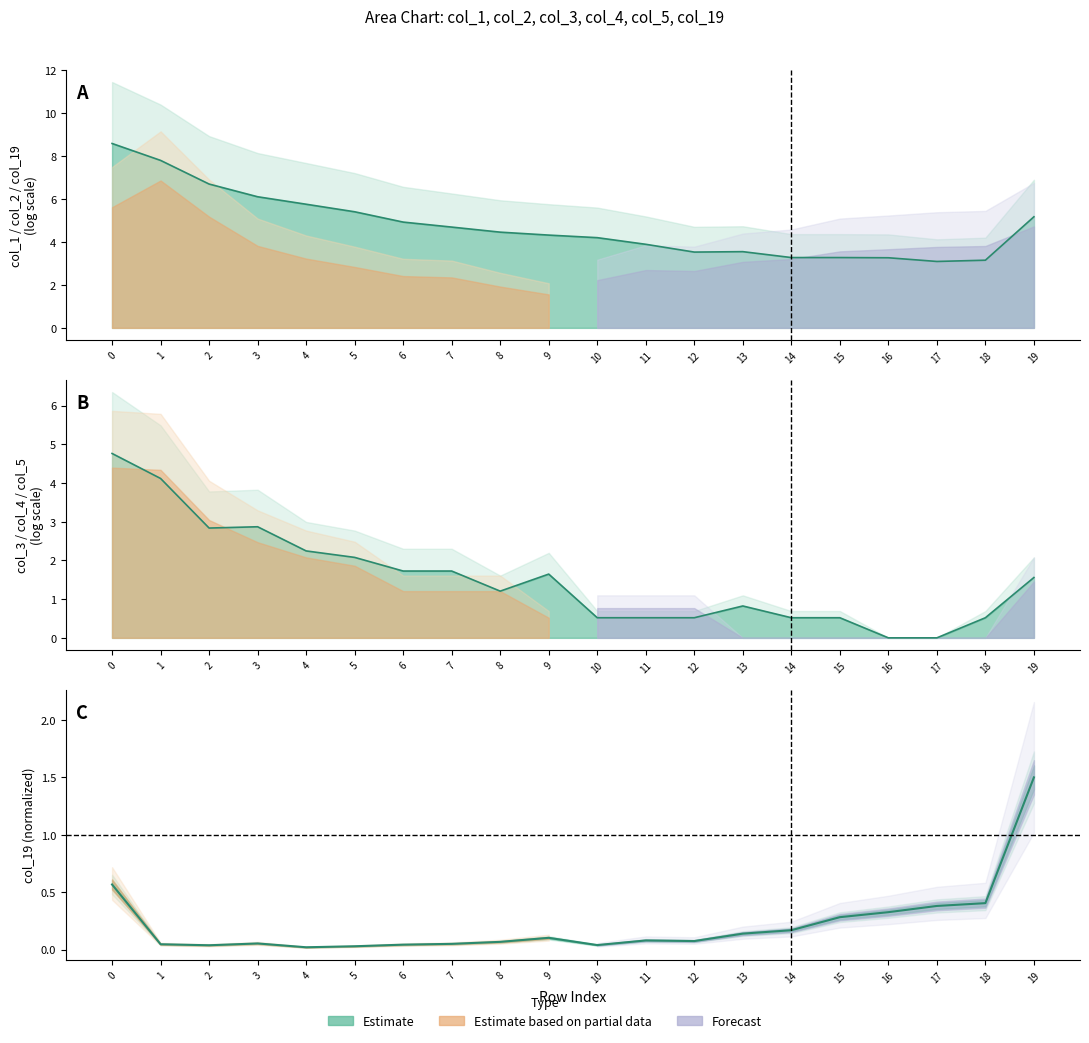

Rank the series by their average value, from highest to lowest.

col_1 estimate, col_3 estimate, col_19 estimate